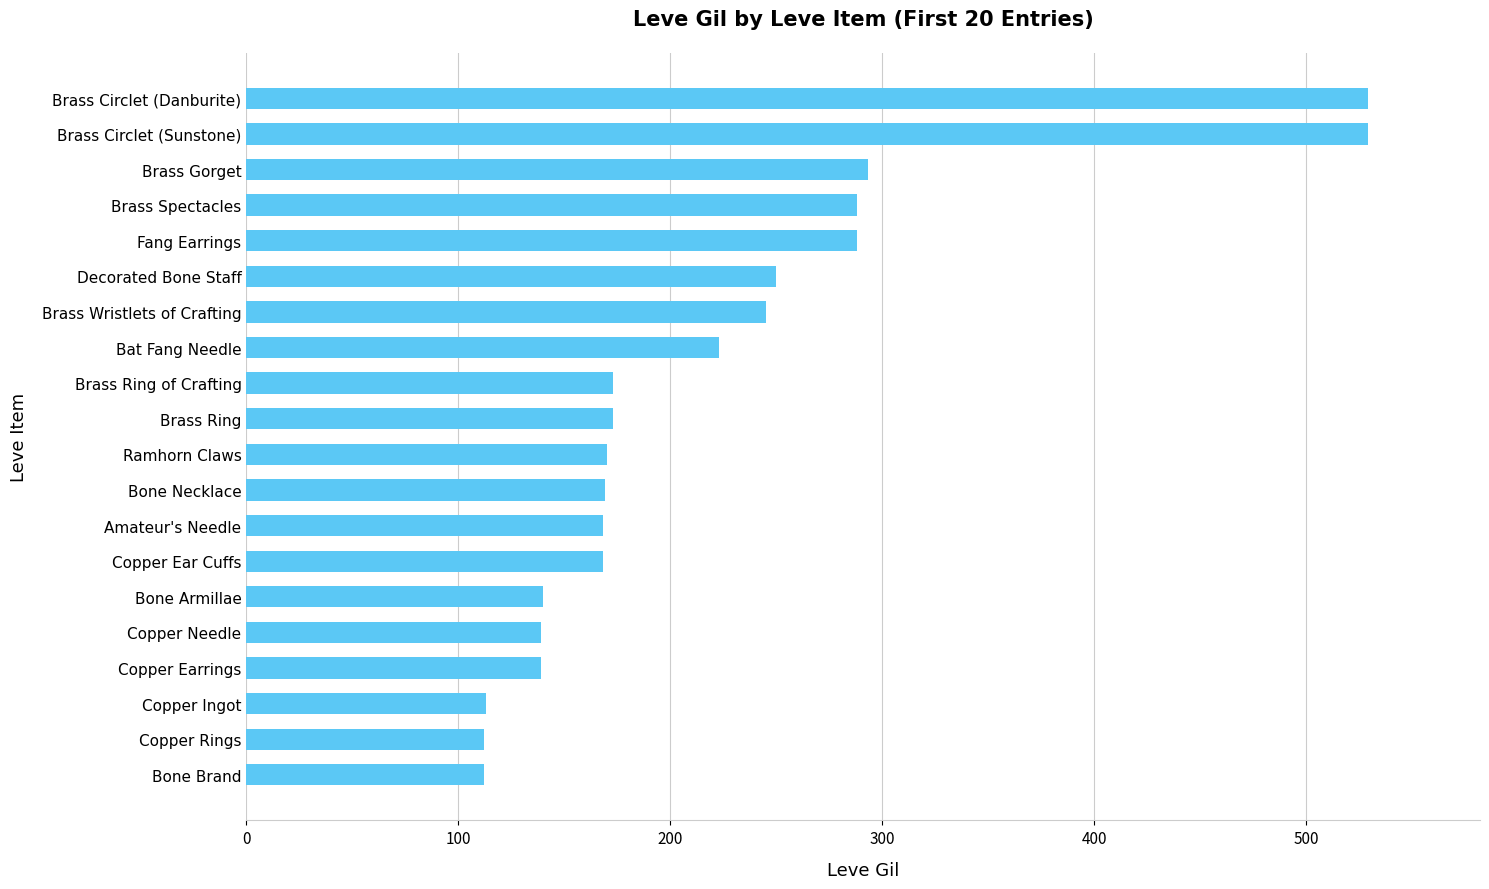

What is the maximum value shown in the chart?

529